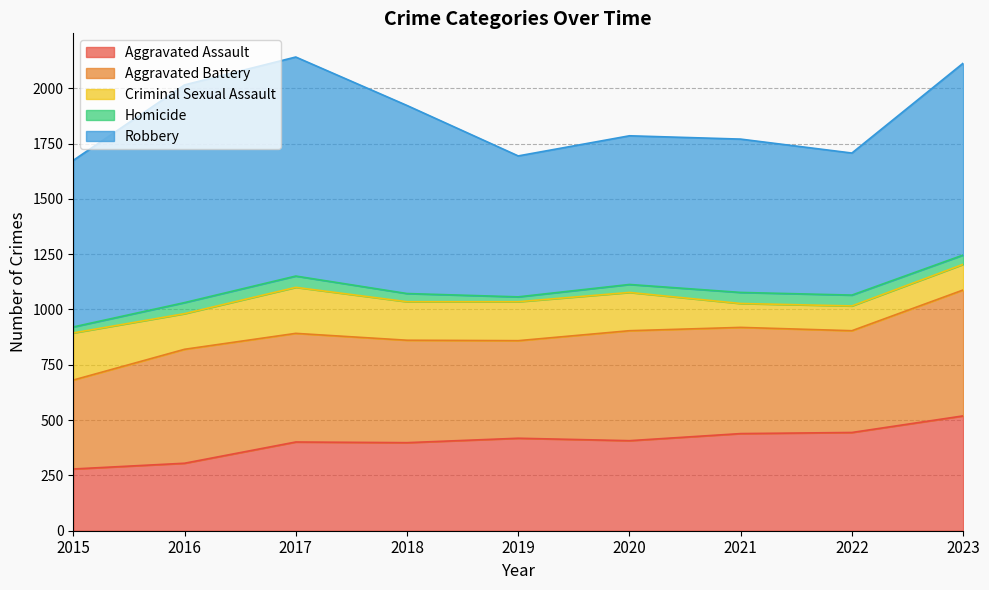

How many lines are shown in the chart?

5